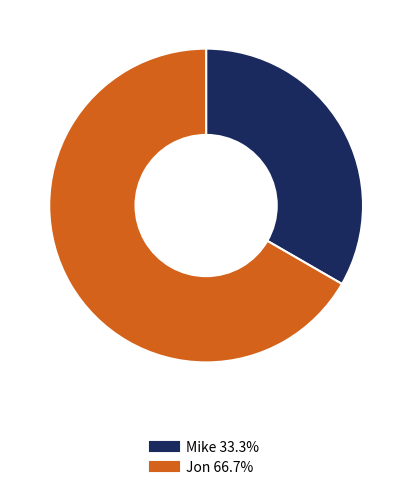

Combined, do Jon and Mike account for over 50%?

Yes